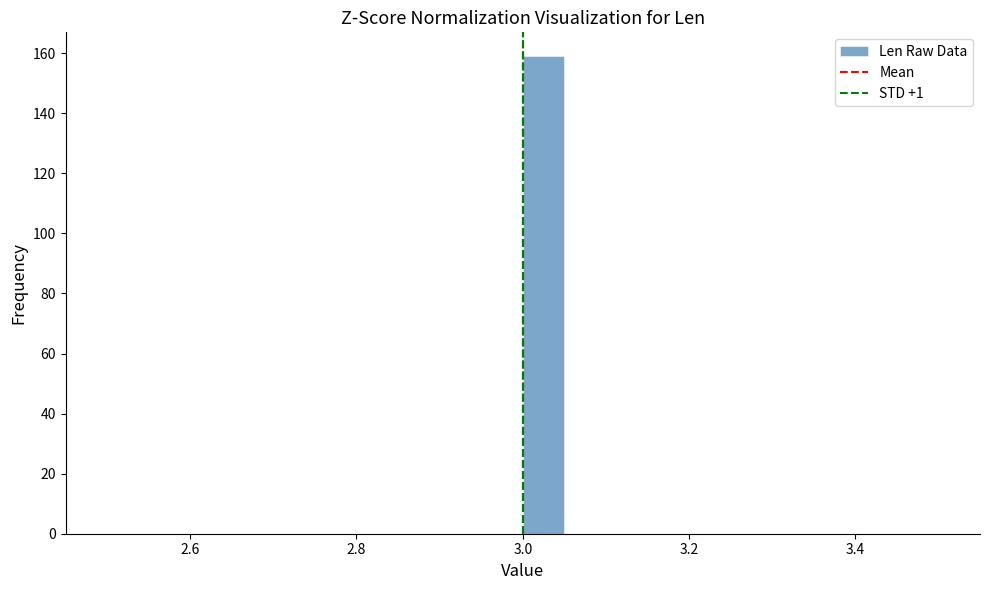

Around what value on the x-axis is the tallest bar? Give the approximate position of its centre, as read against the axis.

3.02